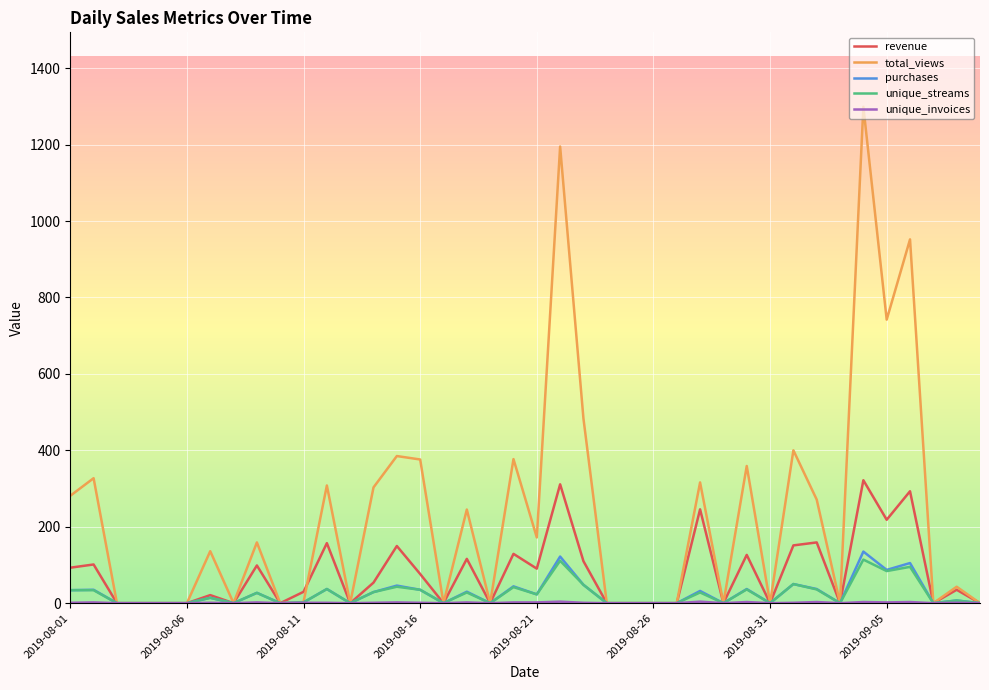

What is the maximum value shown in the chart?

1299.0